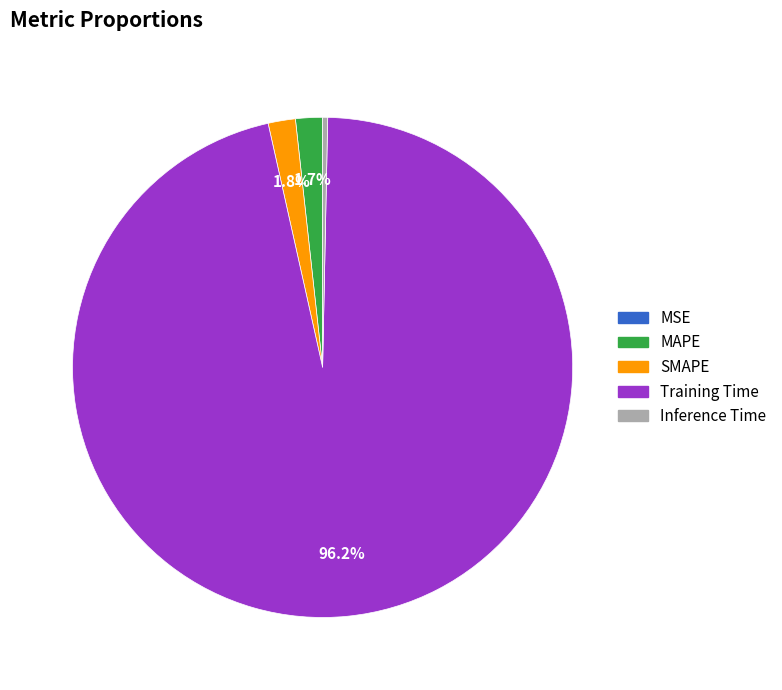

Is there a majority slice in this chart?

Yes